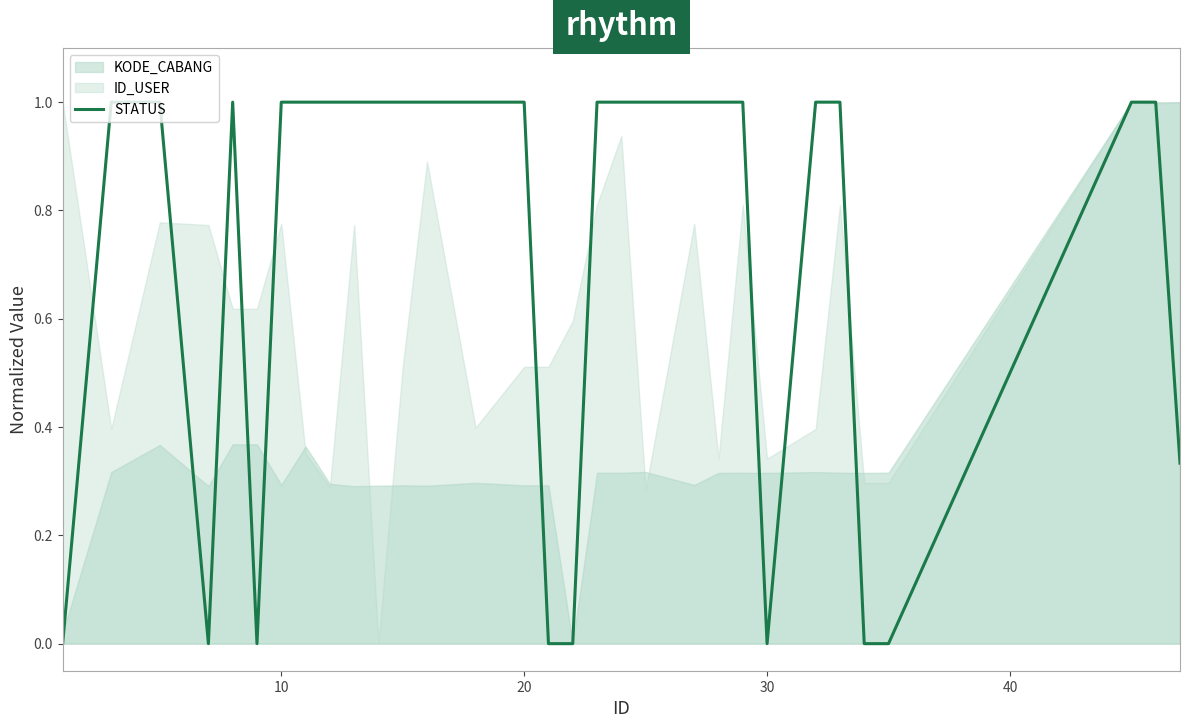

How many lines are shown in the chart?

1